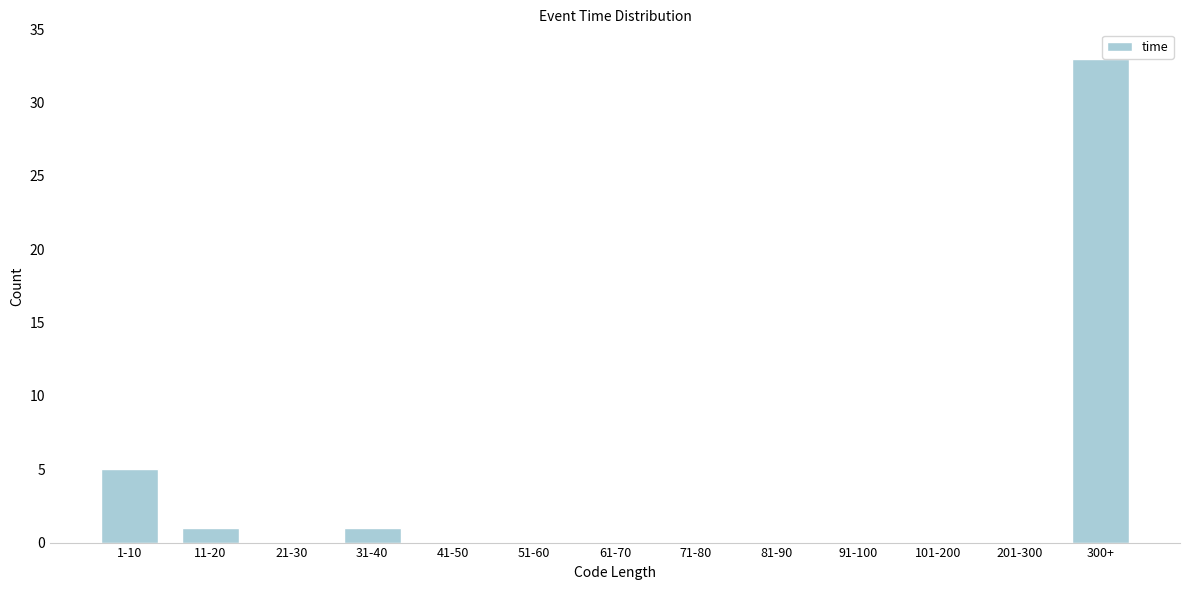

Reading right to left, transcribe all the data shown in this chart.

300+=33	201-300=0	101-200=0	91-100=0	81-90=0	71-80=0	61-70=0	51-60=0	41-50=0	31-40=1	21-30=0	11-20=1	1-10=5